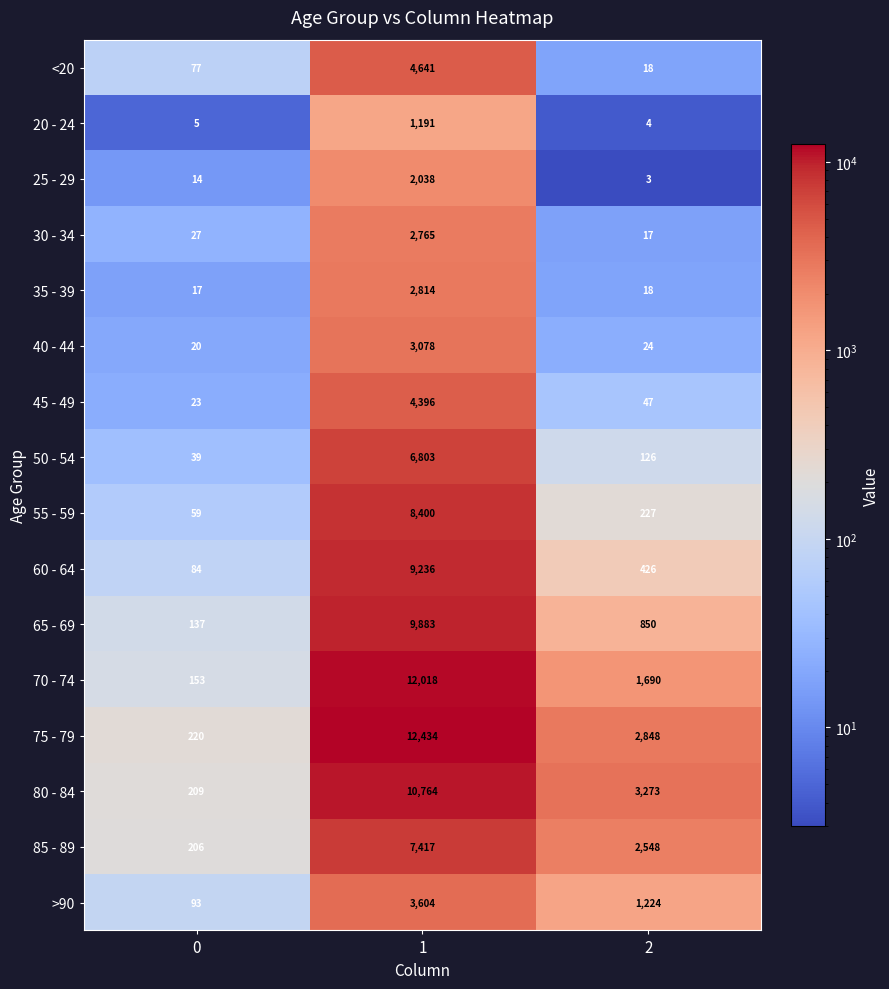

Which series has the largest total across all categories?

75 - 79